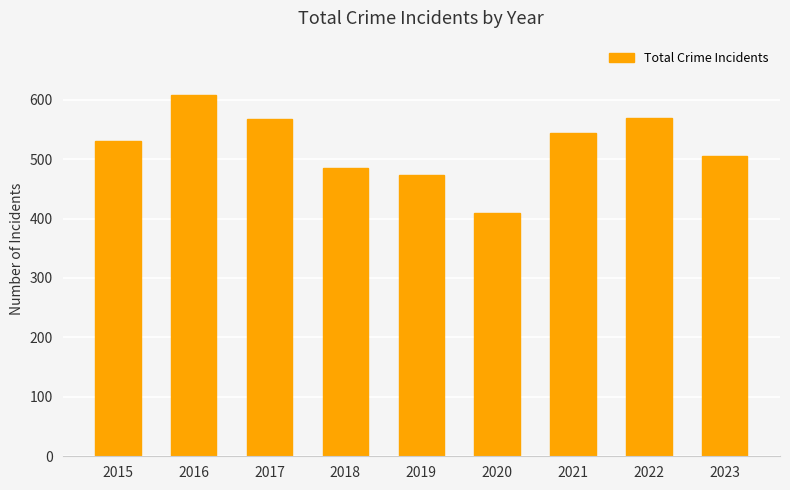

What is the difference between the second highest and minimum values?

159